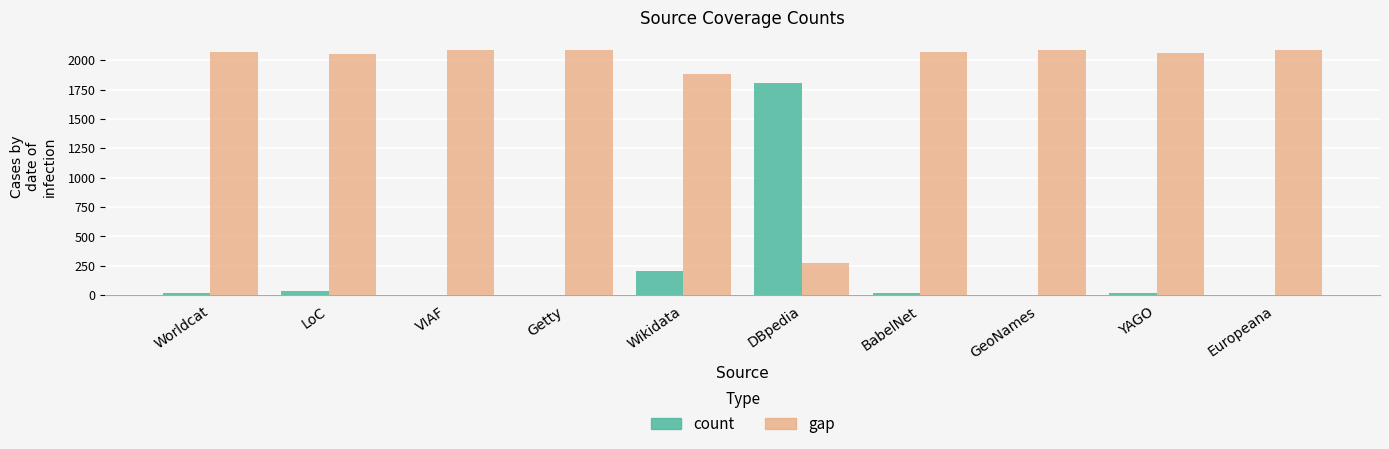

What is the sum of all gap values?

18763